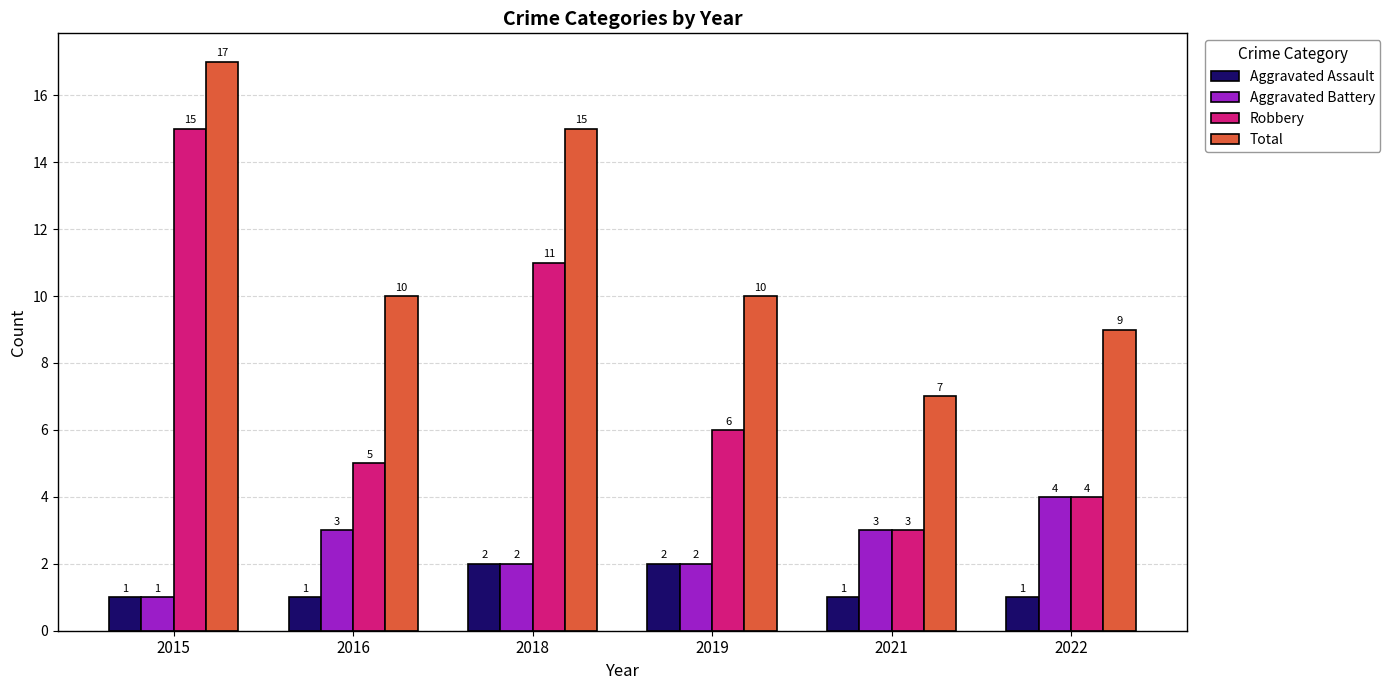

What is the average value of the Total series?

11